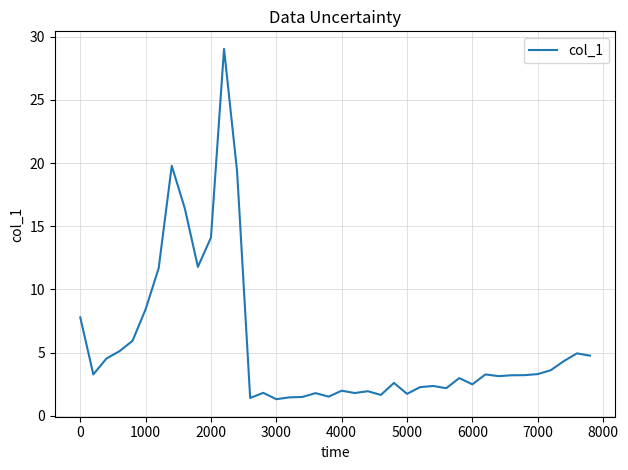

What is the minimum value shown in the chart?

1.3